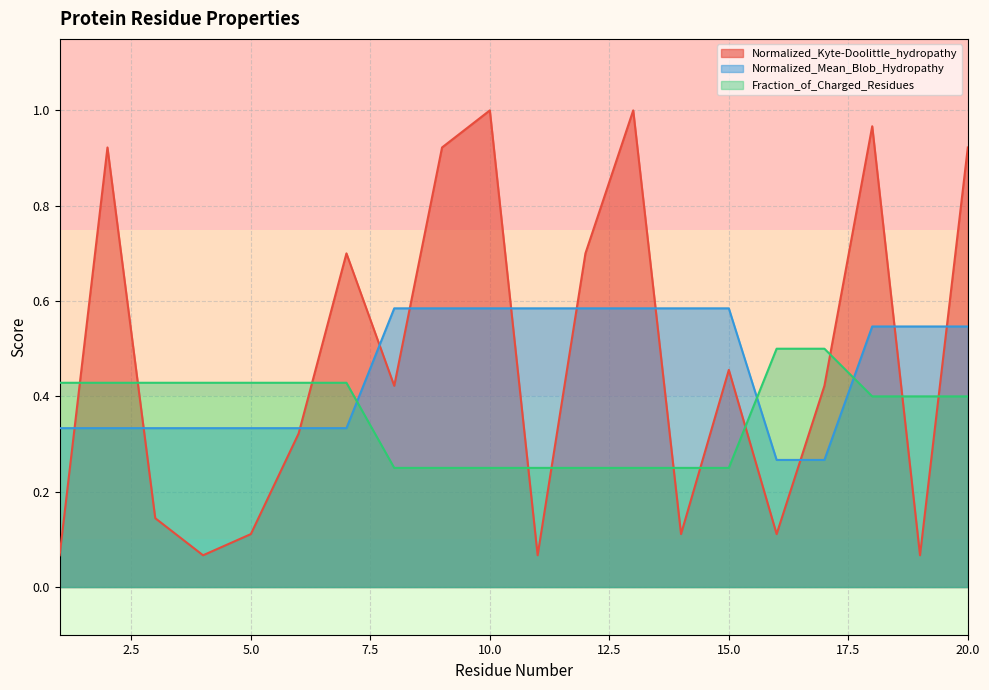

What is the sum of the Fraction_of_Charged_Residues values at 10 and 15?

0.5